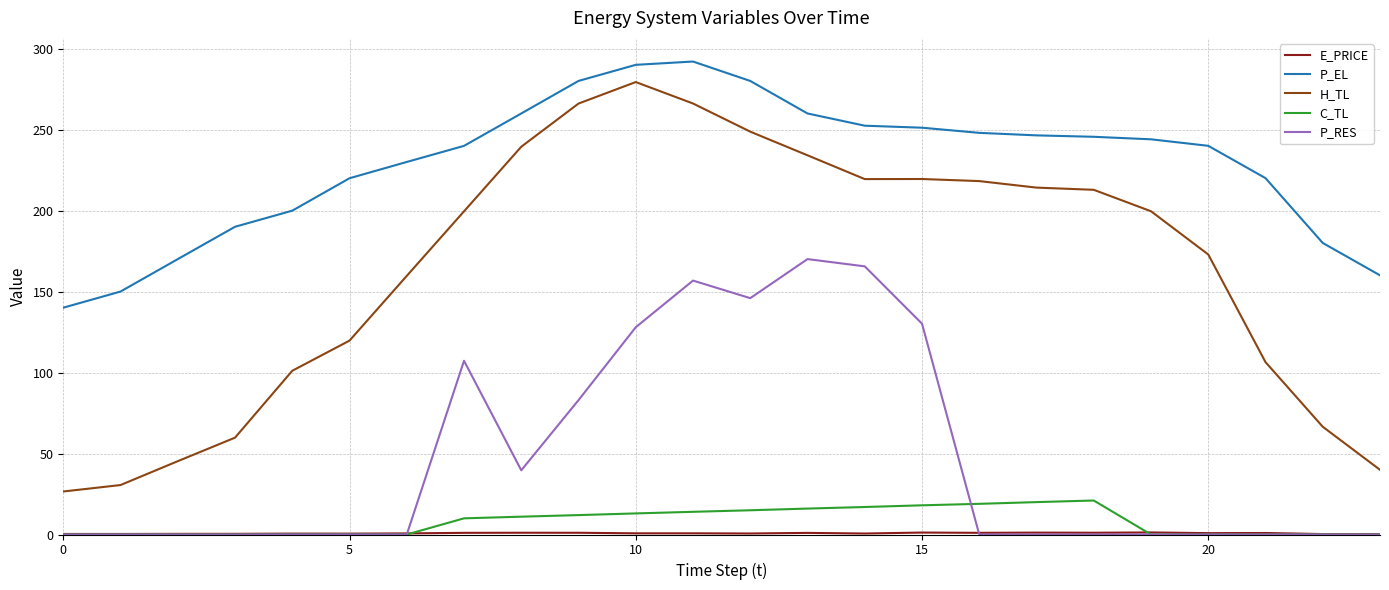

Which series has the largest range (max minus min)?

H_TL